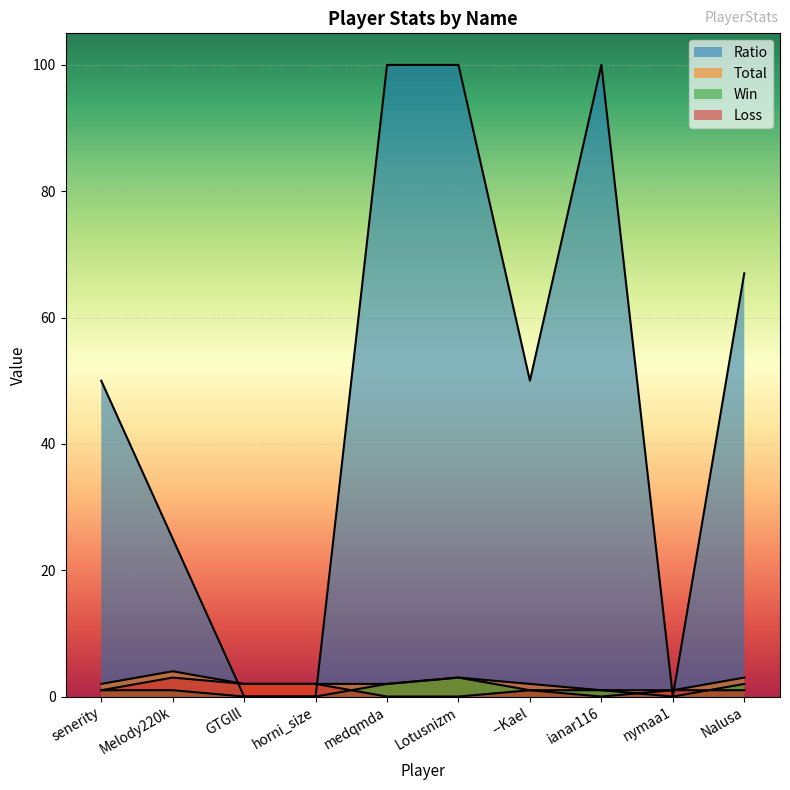

Which category has the lowest value across all series?

GTGlll